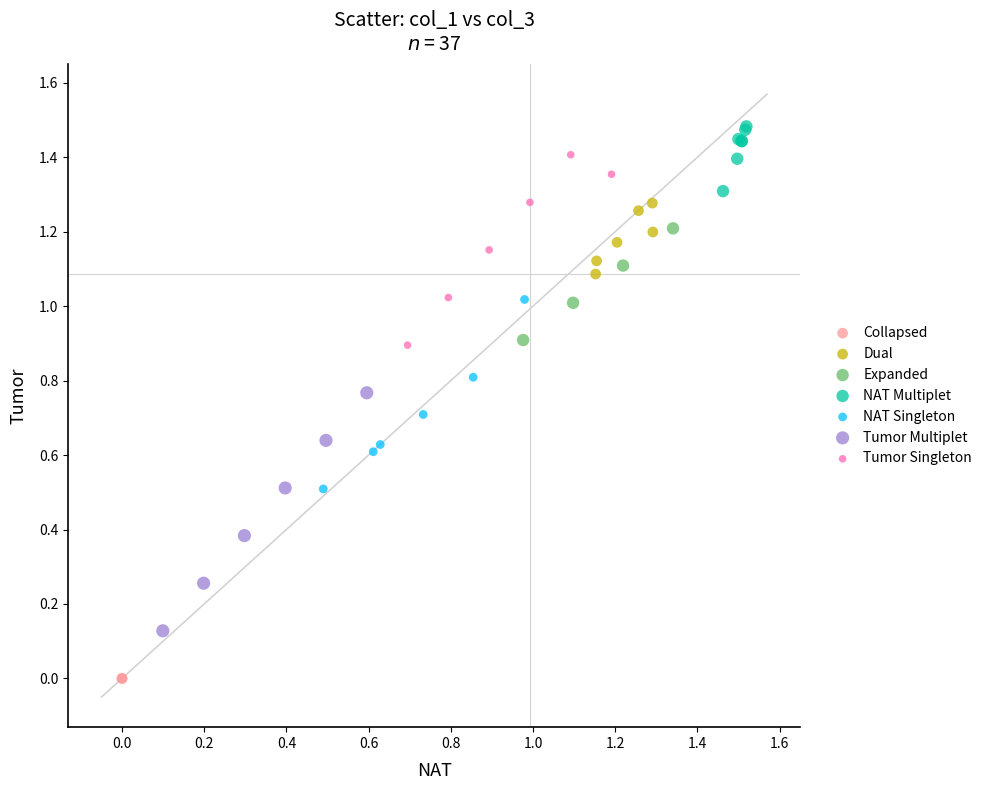

Which series reaches the maximum Y coordinate?

NAT Multiplet